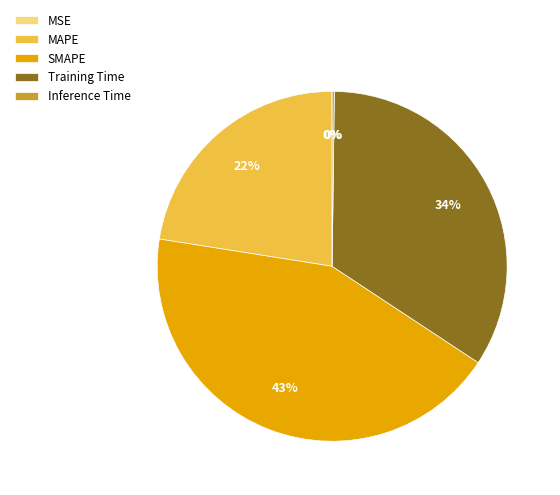

To the nearest percent, what is the difference between the largest and smallest slice percentages?

43%